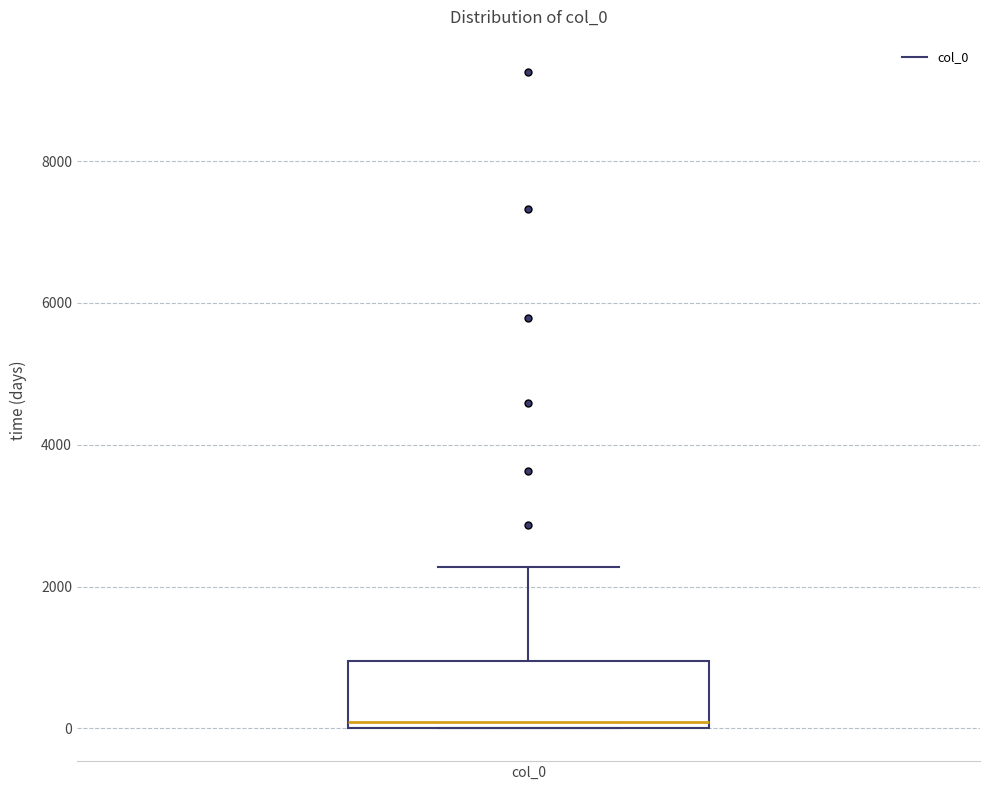

Transcribe this box plot: give where the median line is, the range the box spans, and where the two whiskers end, as read against the y-axis. The values are not printed on the chart, so give them approximately, as read against the axis.

median 0 (just above the box's lower edge), box 0 to 1000, whiskers 0 to 2200